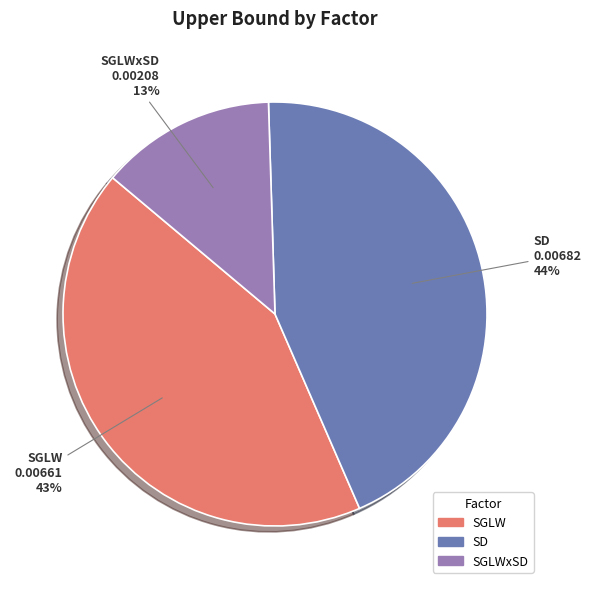

Does any single category account for the majority?

No